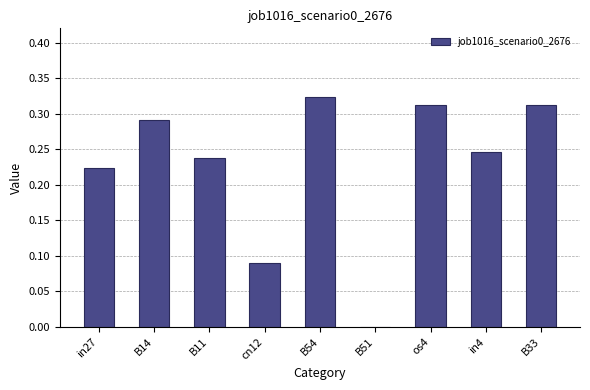

Between B54 and os4, which is larger?

B54